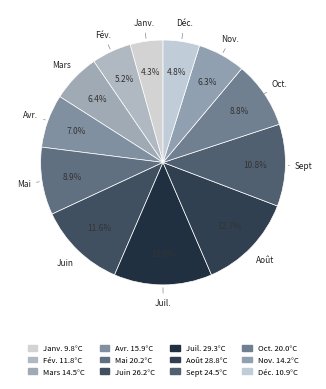

Approximately how many times larger is the value at Mai compared to Nov.?

1.4